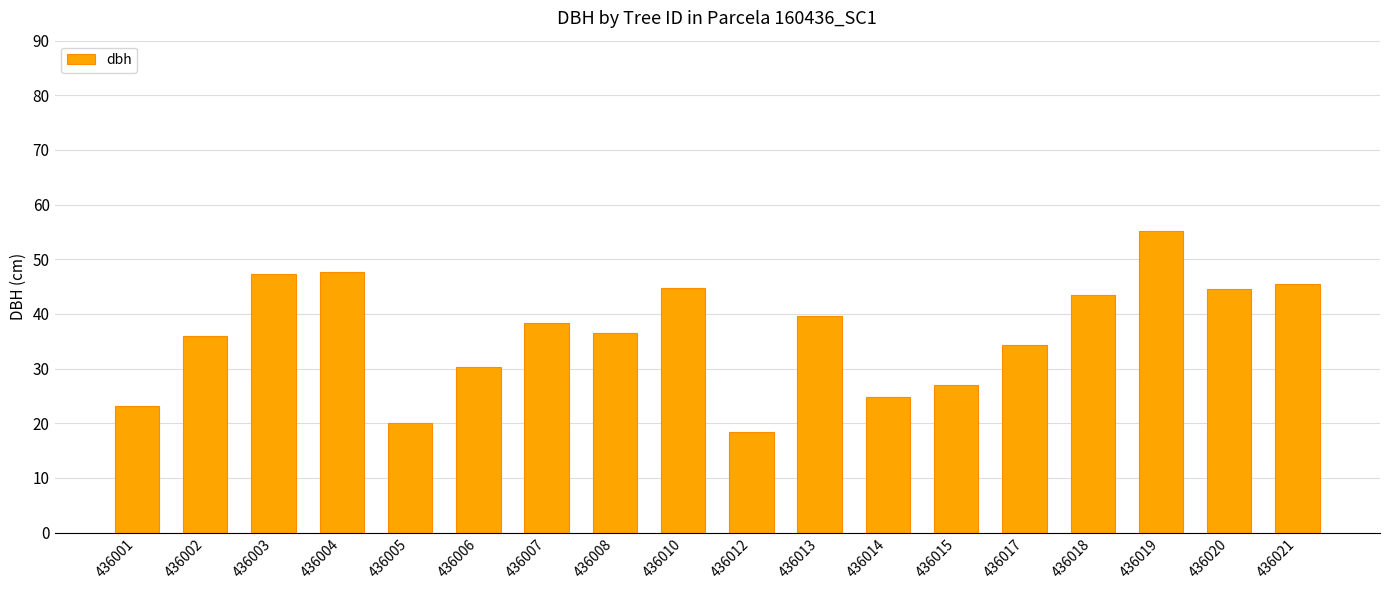

Are the bars horizontal?

No